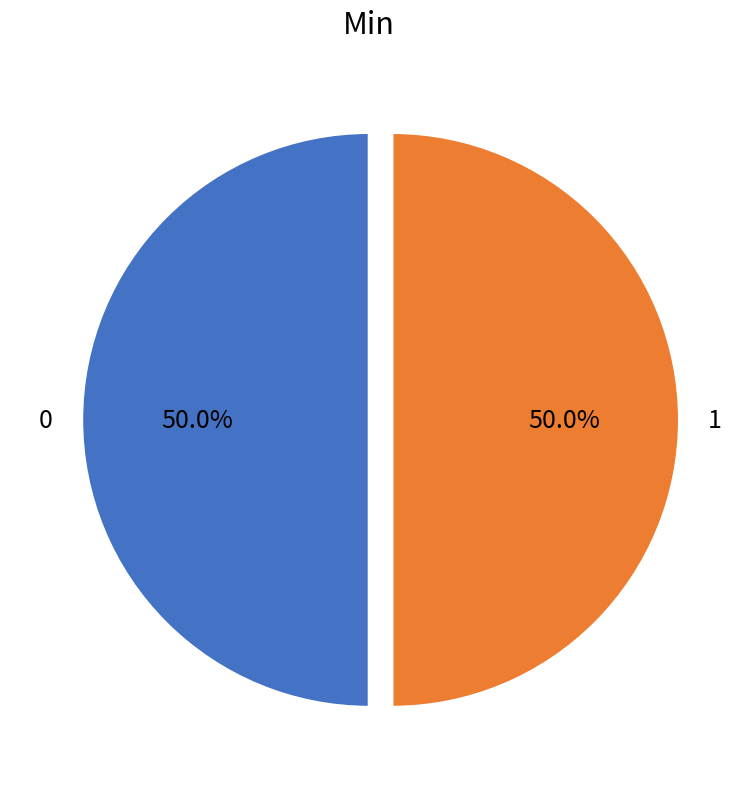

What is the ratio of the value at 1 to the value at 0?

1.0